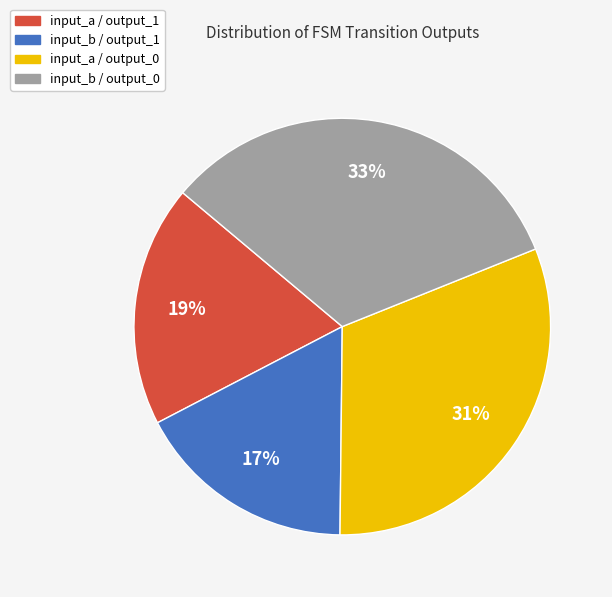

To the nearest percent, what is the difference between the largest and smallest slice percentages?

16%